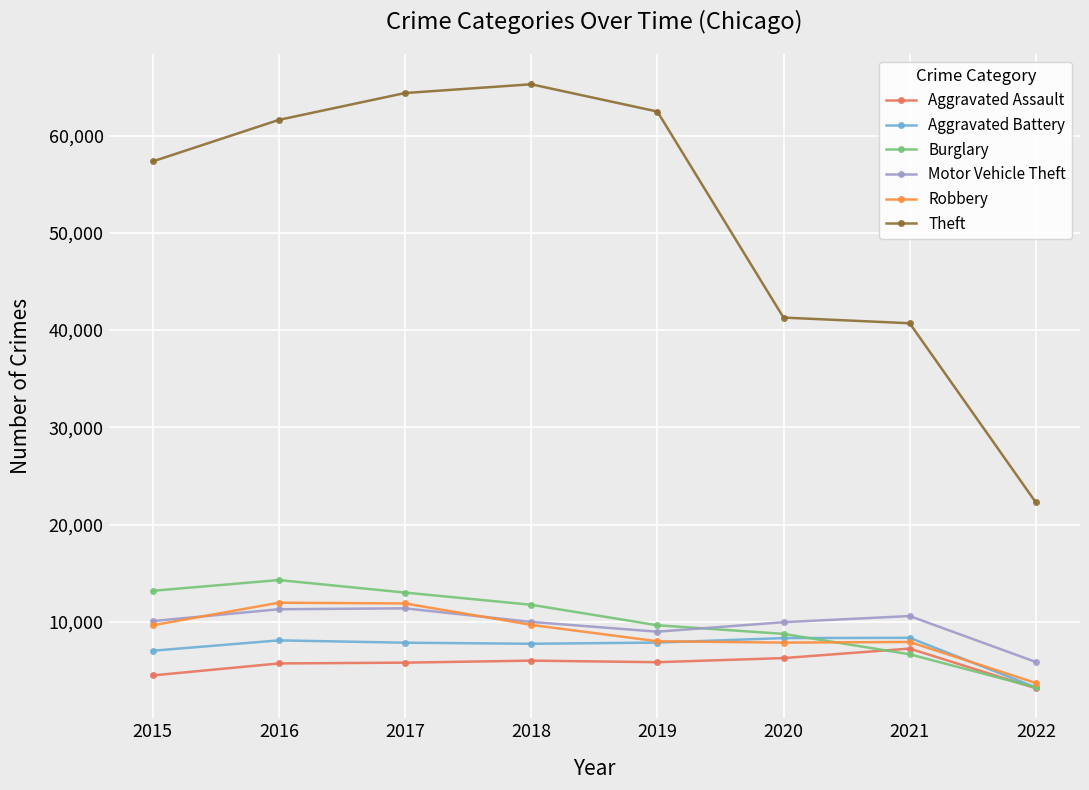

How many data points in Motor Vehicle Theft are less than 10068?

4